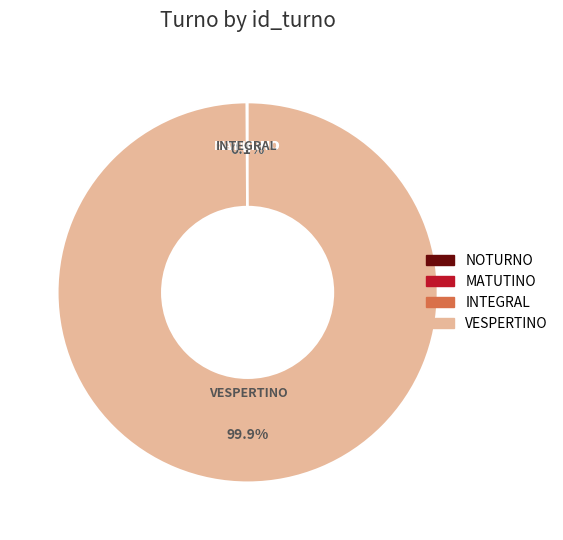

Is there a majority slice in this chart?

Yes